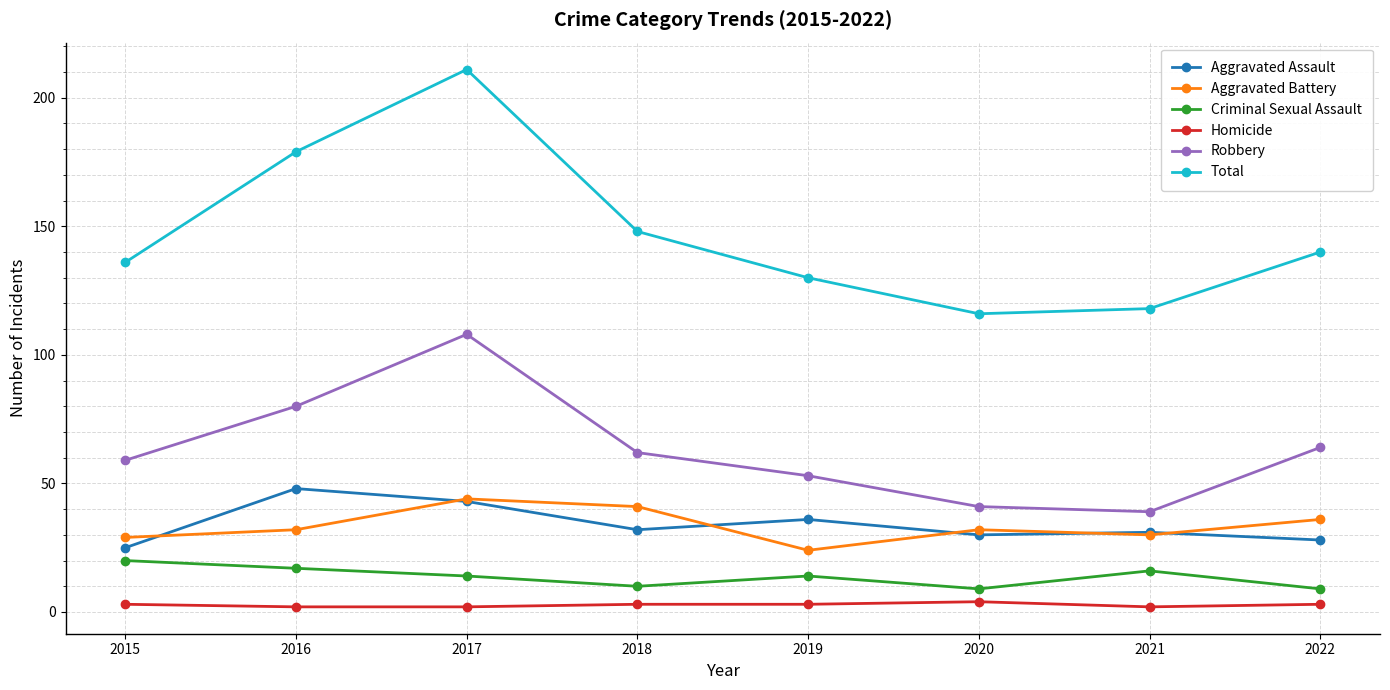

What is the sum of all Aggravated Battery values?

268